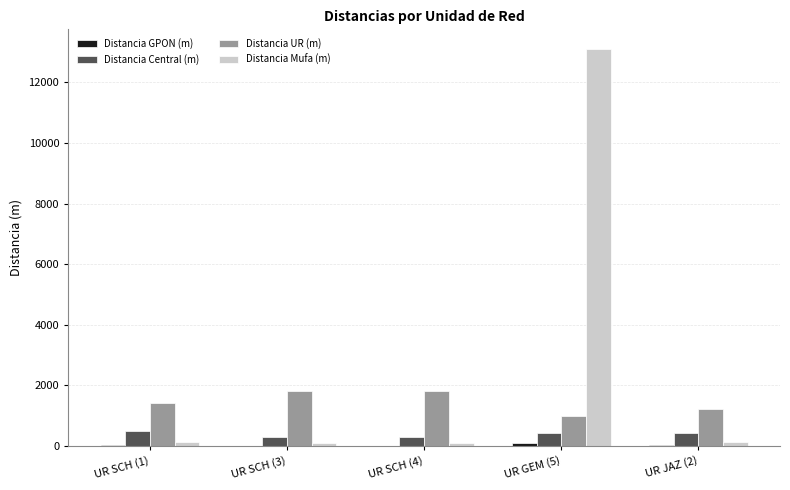

What is the sum of the Distancia UR (m) values at UR SCH (1) and UR SCH (3)?

3210